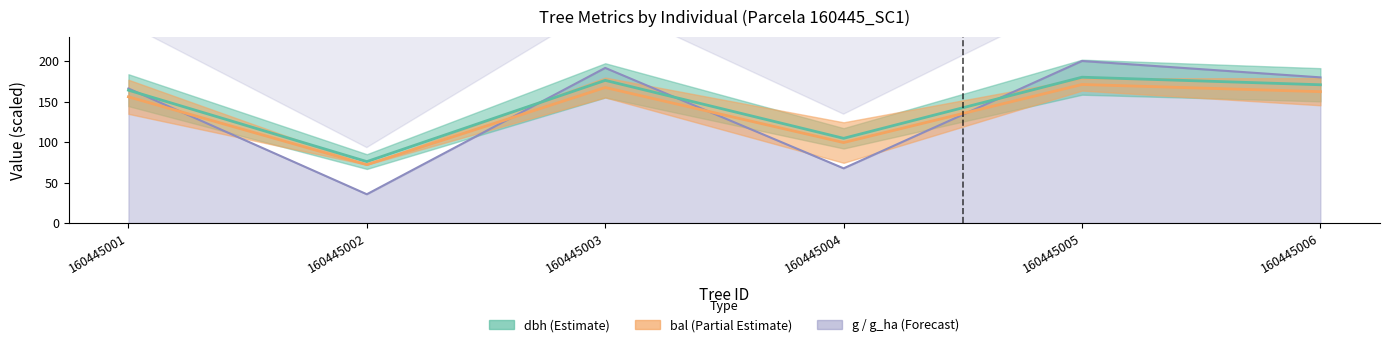

How many data points in h are above 162?

3